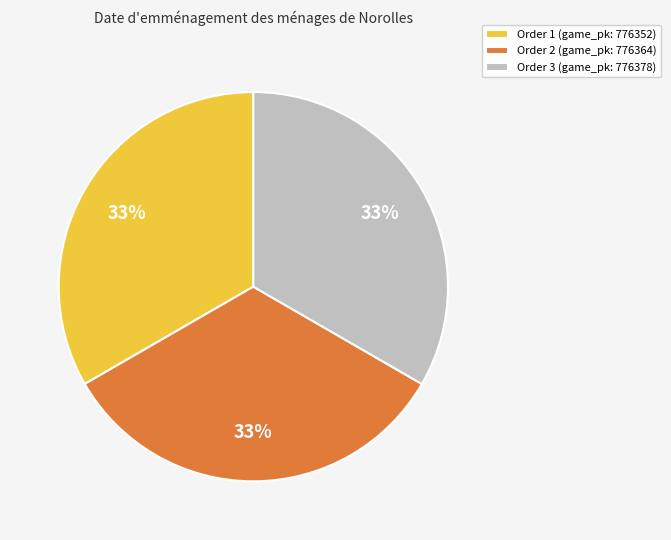

Approximately how many times larger is the value at Order 1 (game_pk: 776352) compared to Order 2 (game_pk: 776364)?

1.0